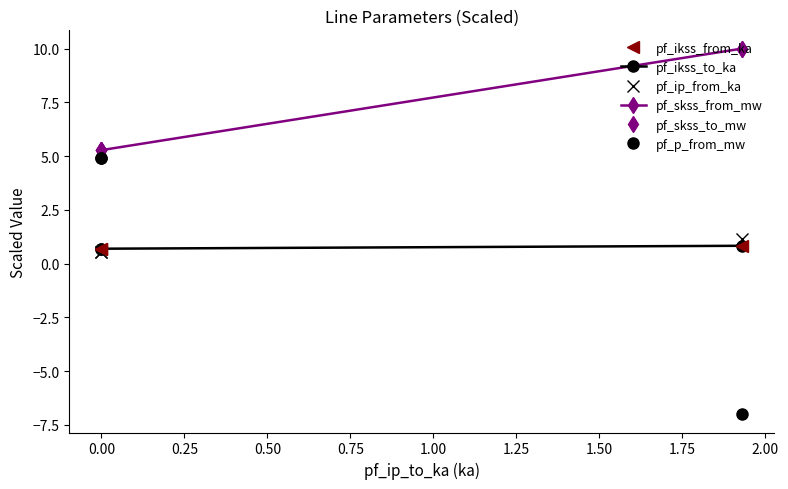

Is this an area chart (filled region under the line)?

No